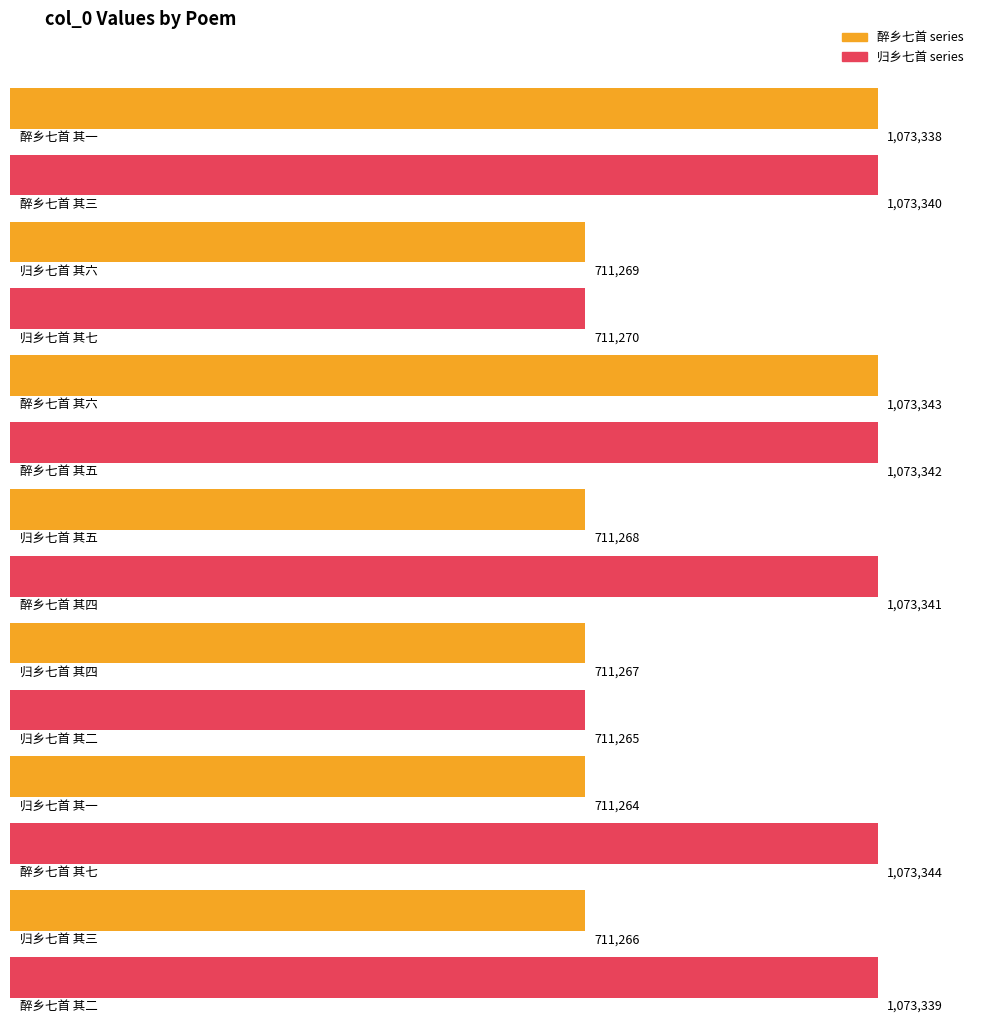

What is the difference between the values at 醉乡七首 其六 and 醉乡七首 其二?

4